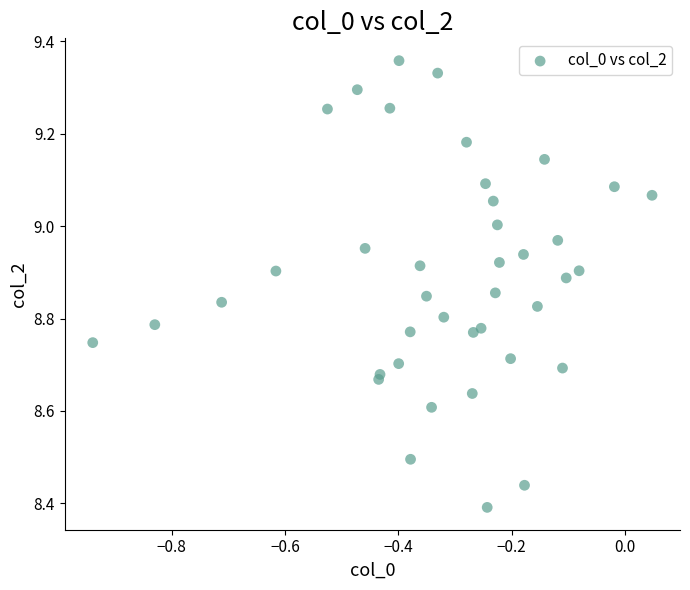

What is the range of Y values (max minus min)?

1.0